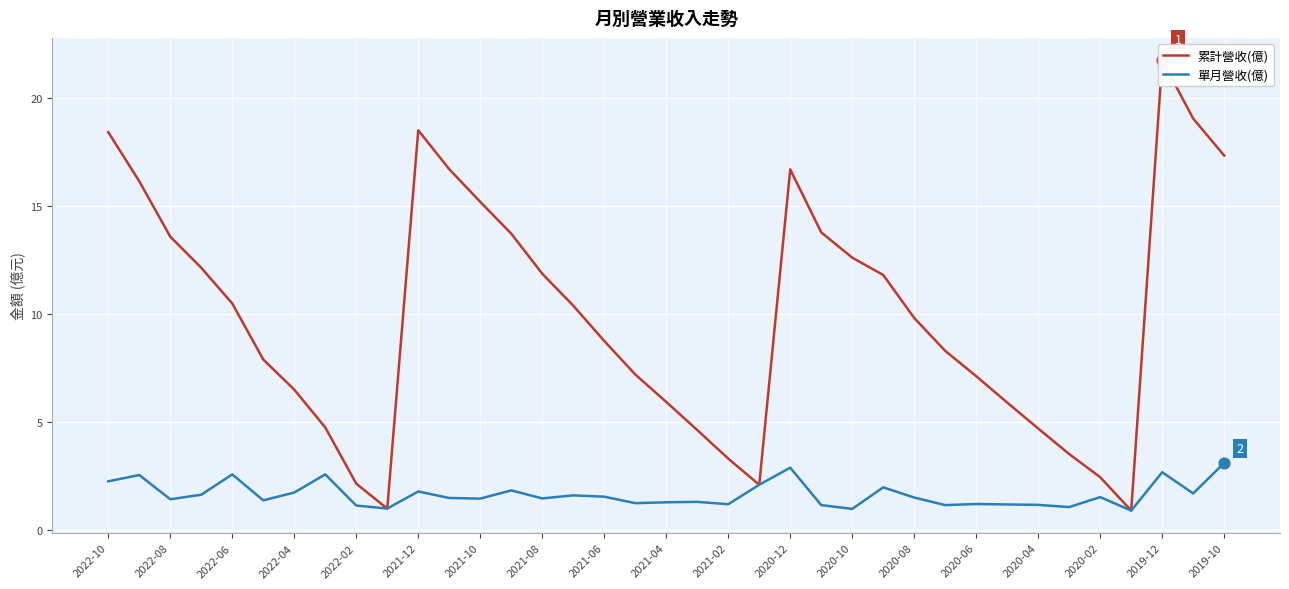

Which series has the largest Y range (max minus min)?

累計營收(億)